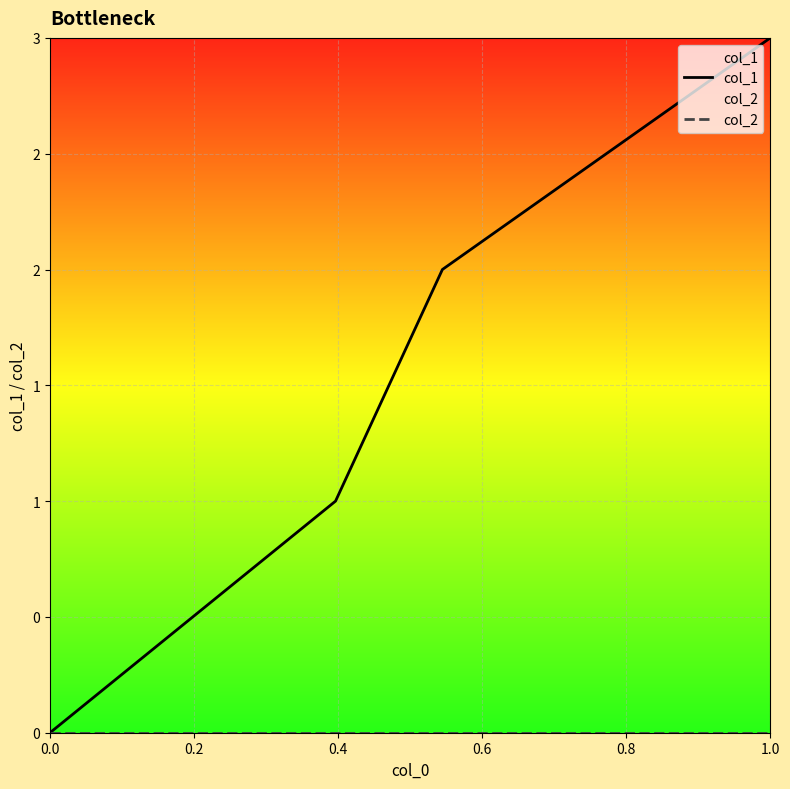

Does the chart display data point markers on the line(s)?

No